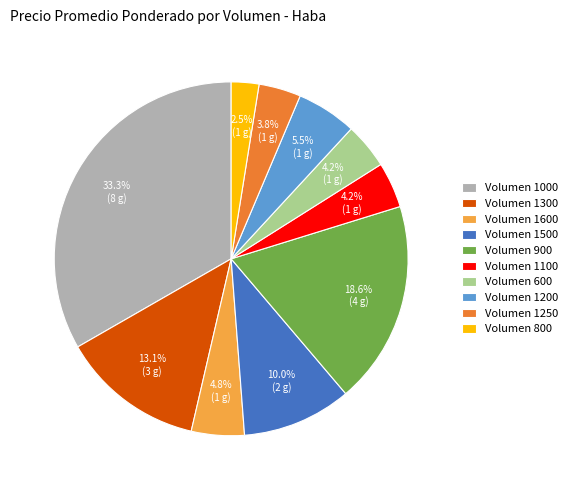

How many segments does this pie chart have?

10